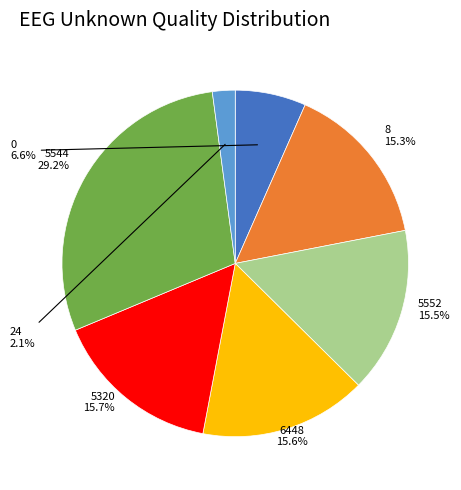

Is there any slice that represents more than half of the pie?

No